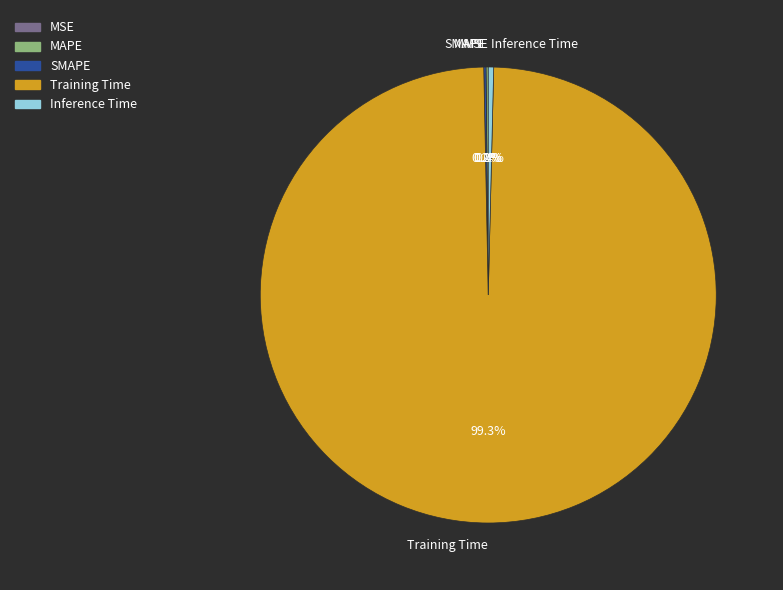

Which slice is the largest?

Training Time